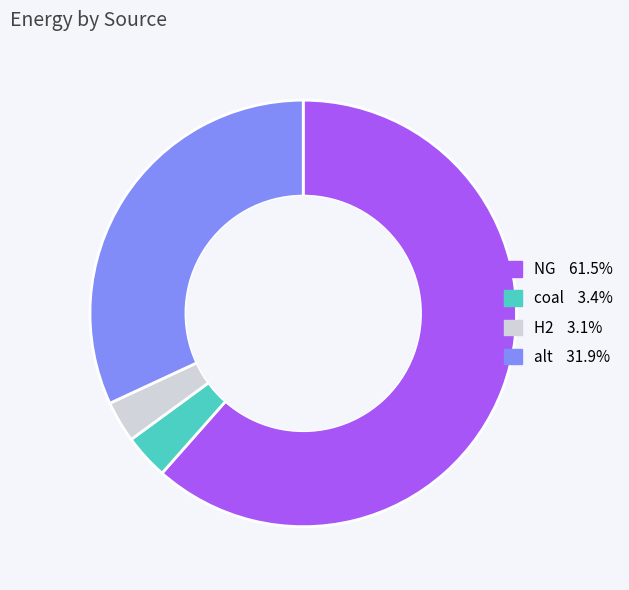

The coal slice represents 11% of the pie. True or false?

False